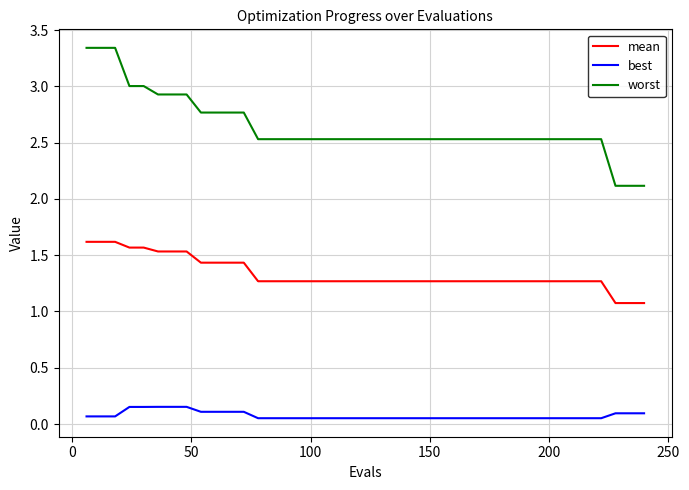

True or false: mean and worst intersect in this chart.

False